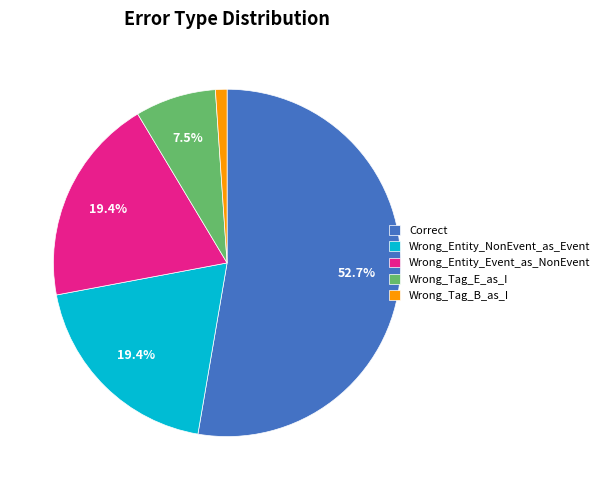

Count the number of slices in the pie.

5